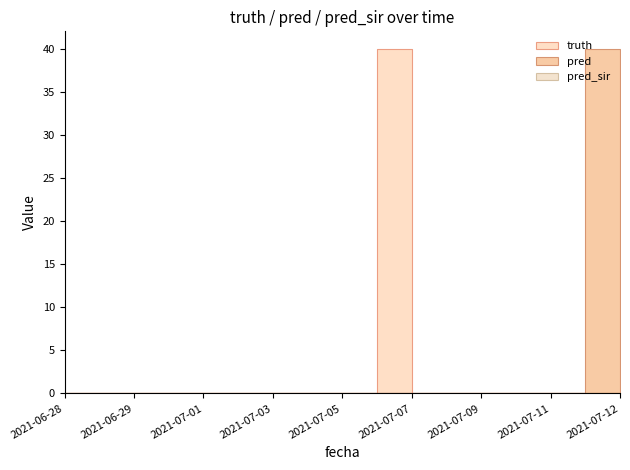

The value of pred at 2021-06-29 is 0. True or false?

True